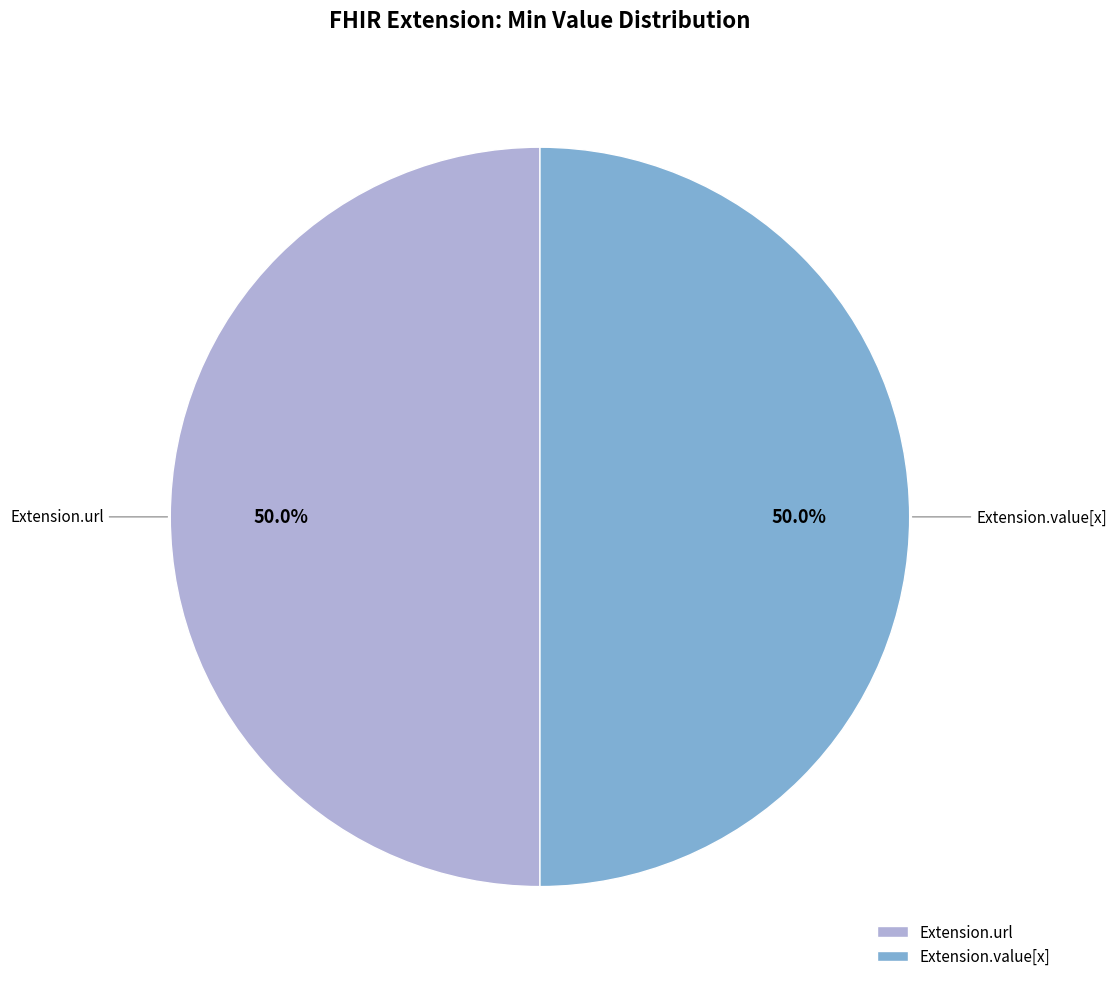

Combined, what portion of the pie is Extension.url and Extension.value[x]?

100.0%